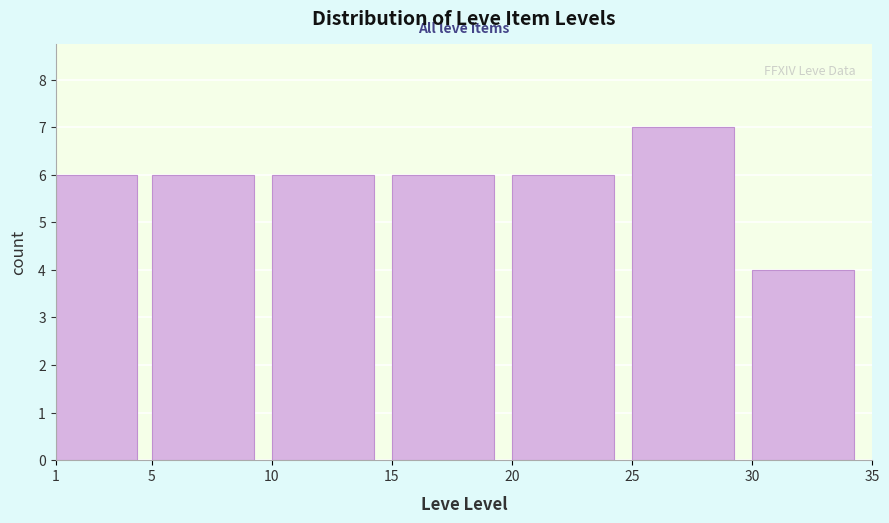

What is the height of the bar covering 25 to 30 on the x-axis? The values are not printed on the chart, so give them approximately, as read against the axis.

7